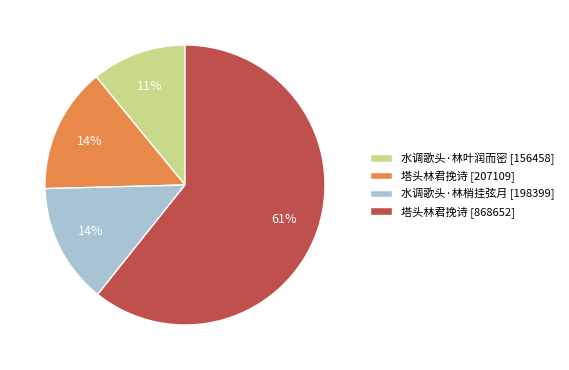

To the nearest percent, what is the combined percentage of 塔头林君挽诗 [868652] and 水调歌头·林叶润而密 [156458]?

72%